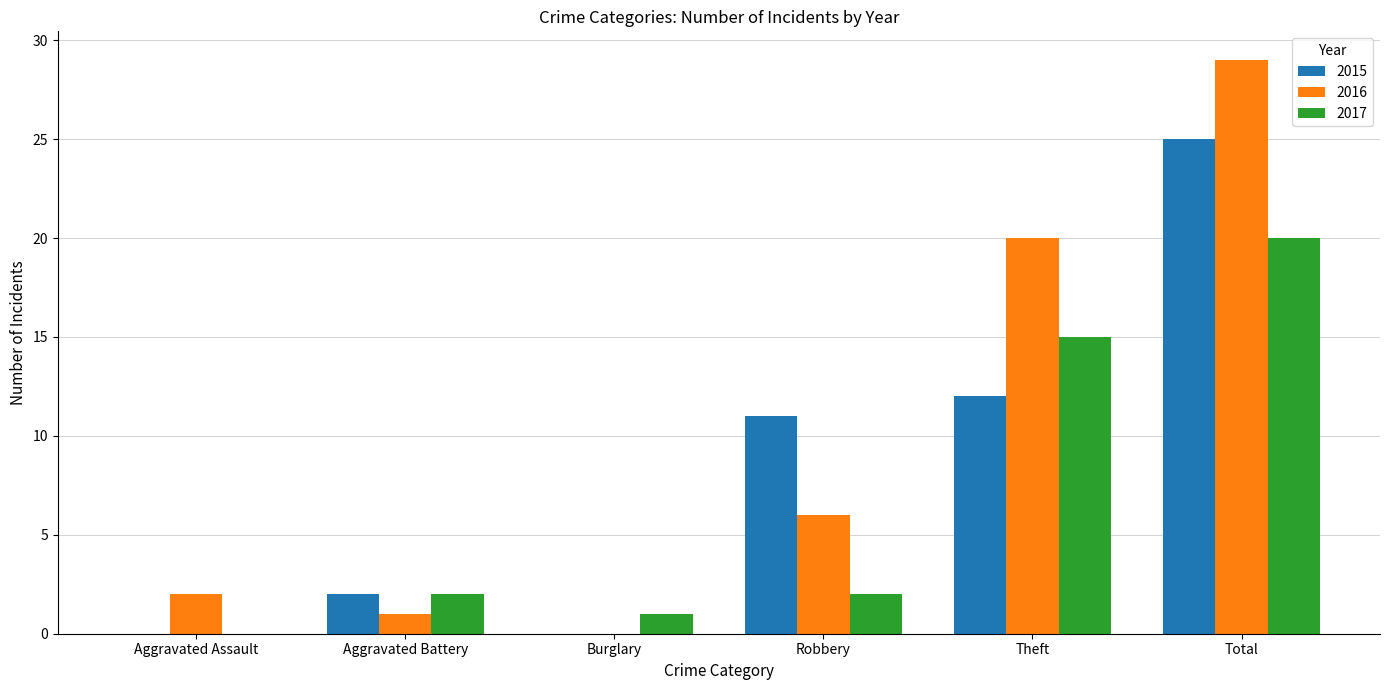

What is the difference between the 2015 values at Aggravated Battery and Aggravated Assault?

2